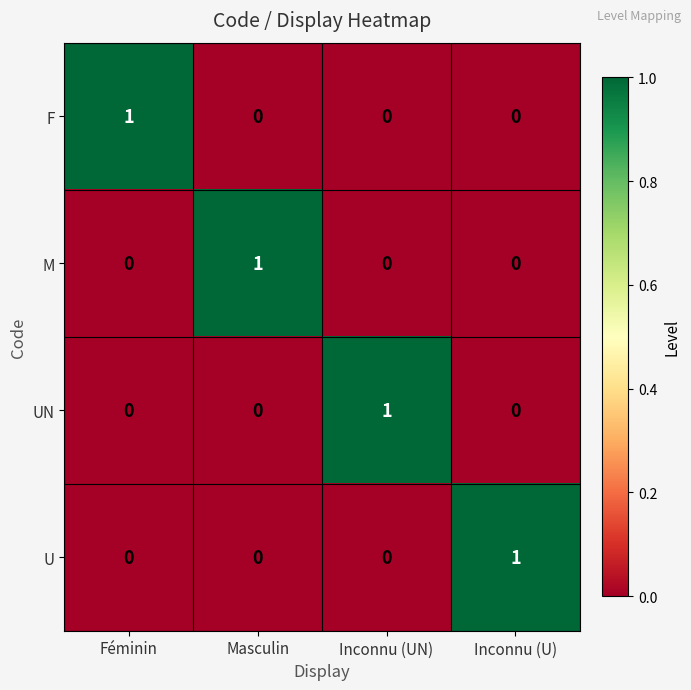

Count the number of categories in the chart.

4